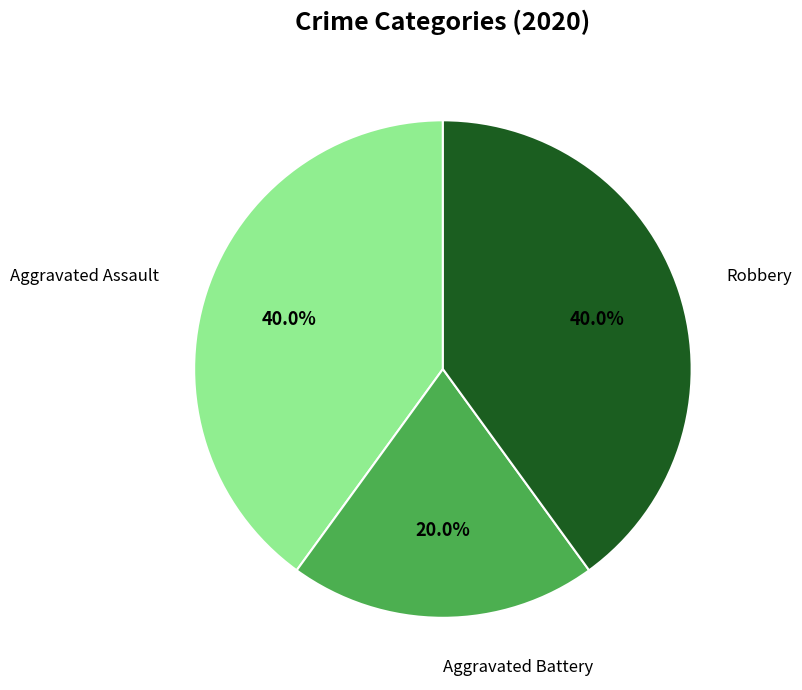

Is there a majority slice in this chart?

No